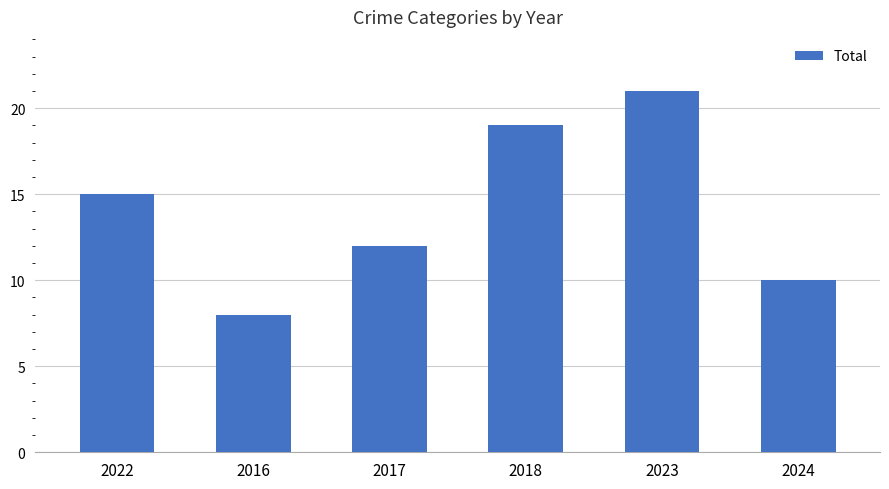

What is the change in value from 2022 to 2016?

-7